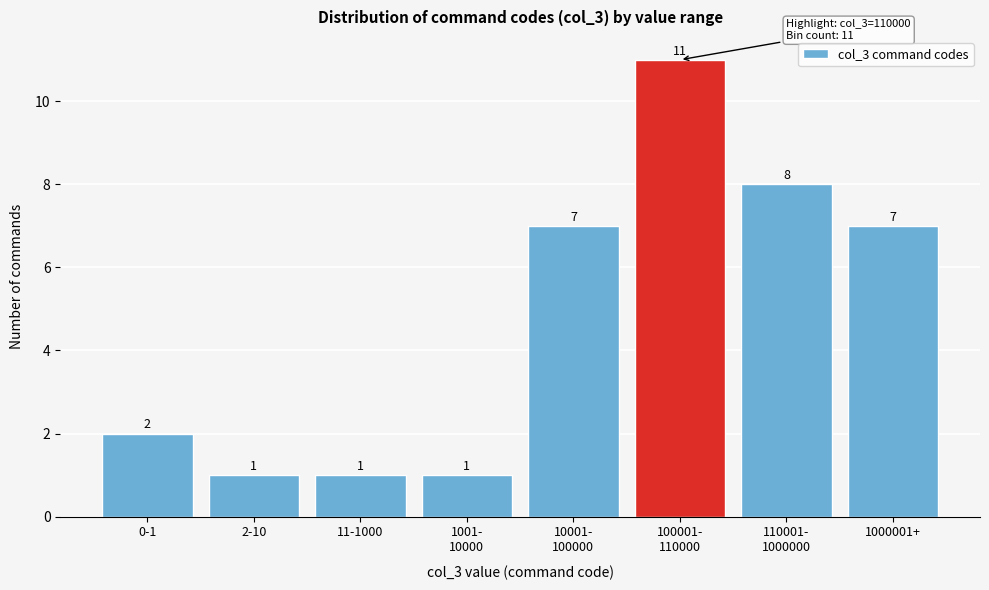

Reading right to left, extract all data points from this chart.

7	8	11	7	1	1	1	2